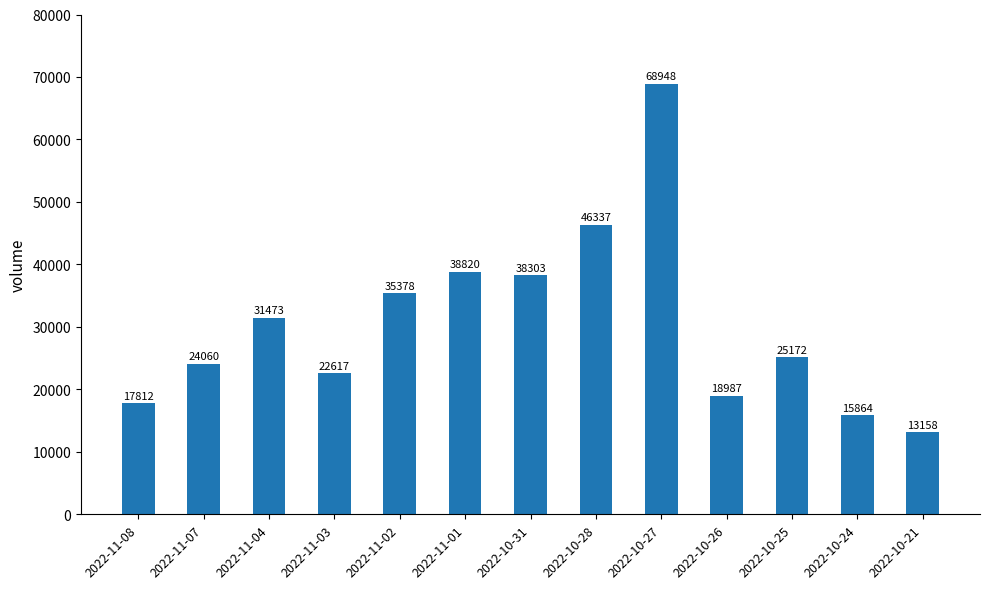

How many values are below 25172?

6